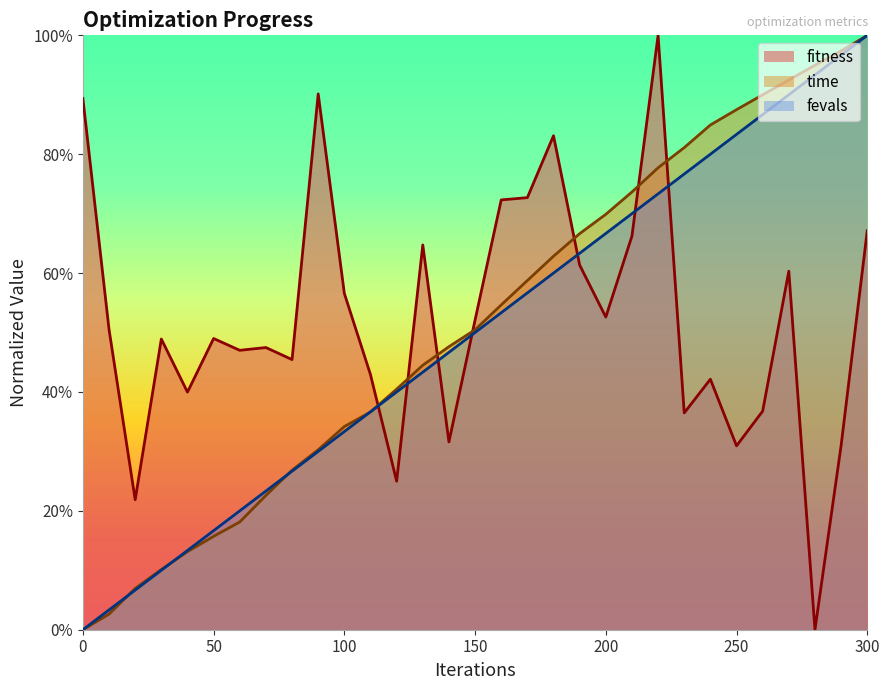

What is the spread (max minus min) of values at 250?

0.6